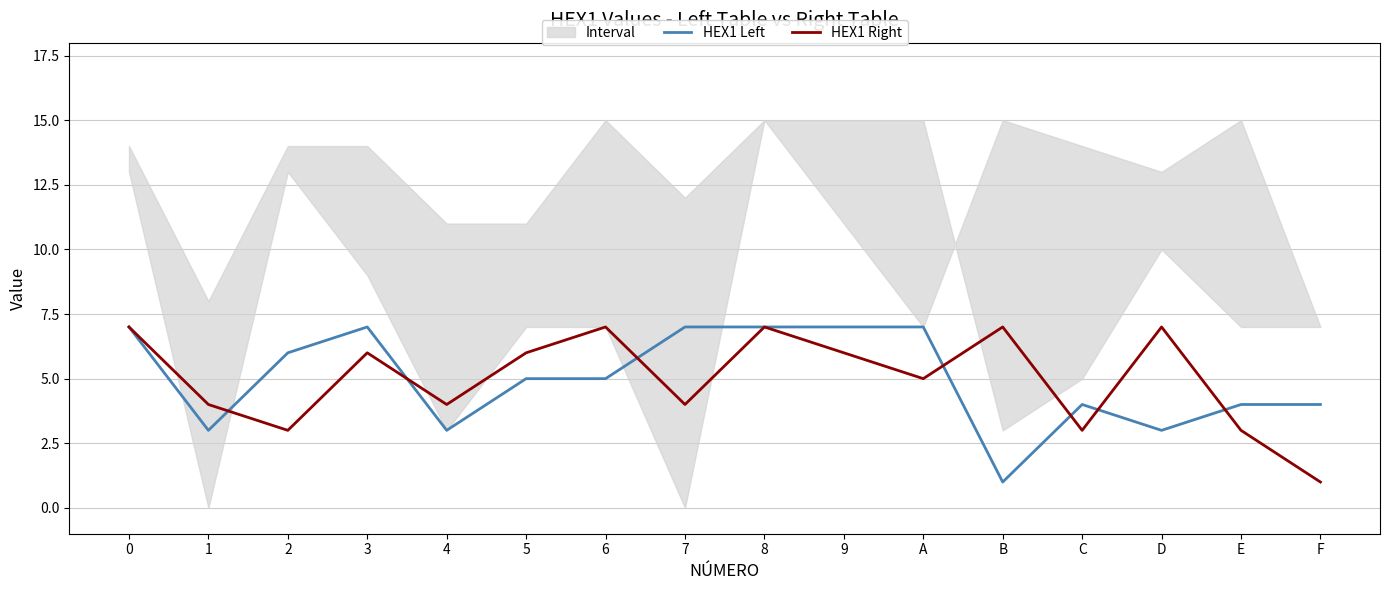

What is the label of the 8th point from the left?

7